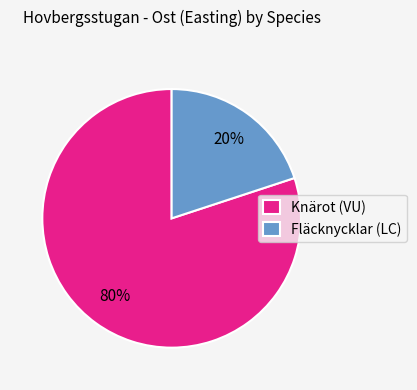

Does any single category account for the majority?

Yes